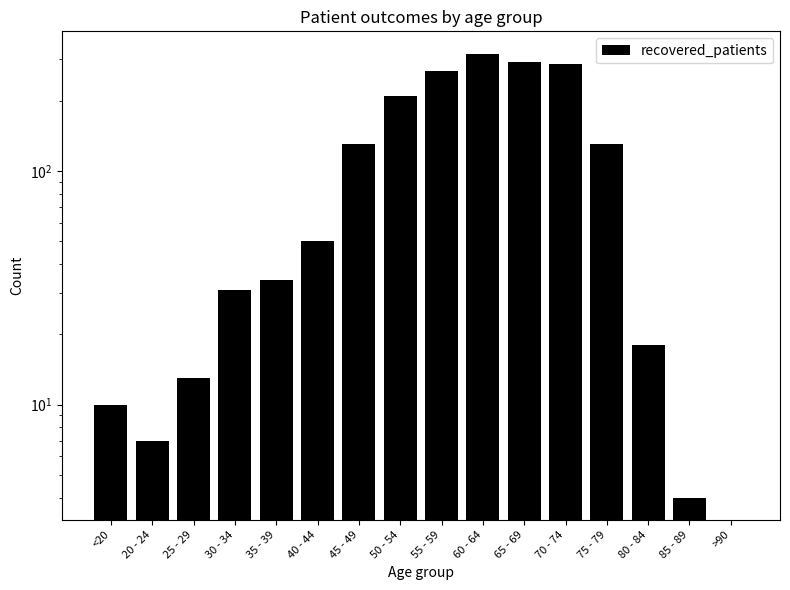

What is the maximum value shown in the chart?

318